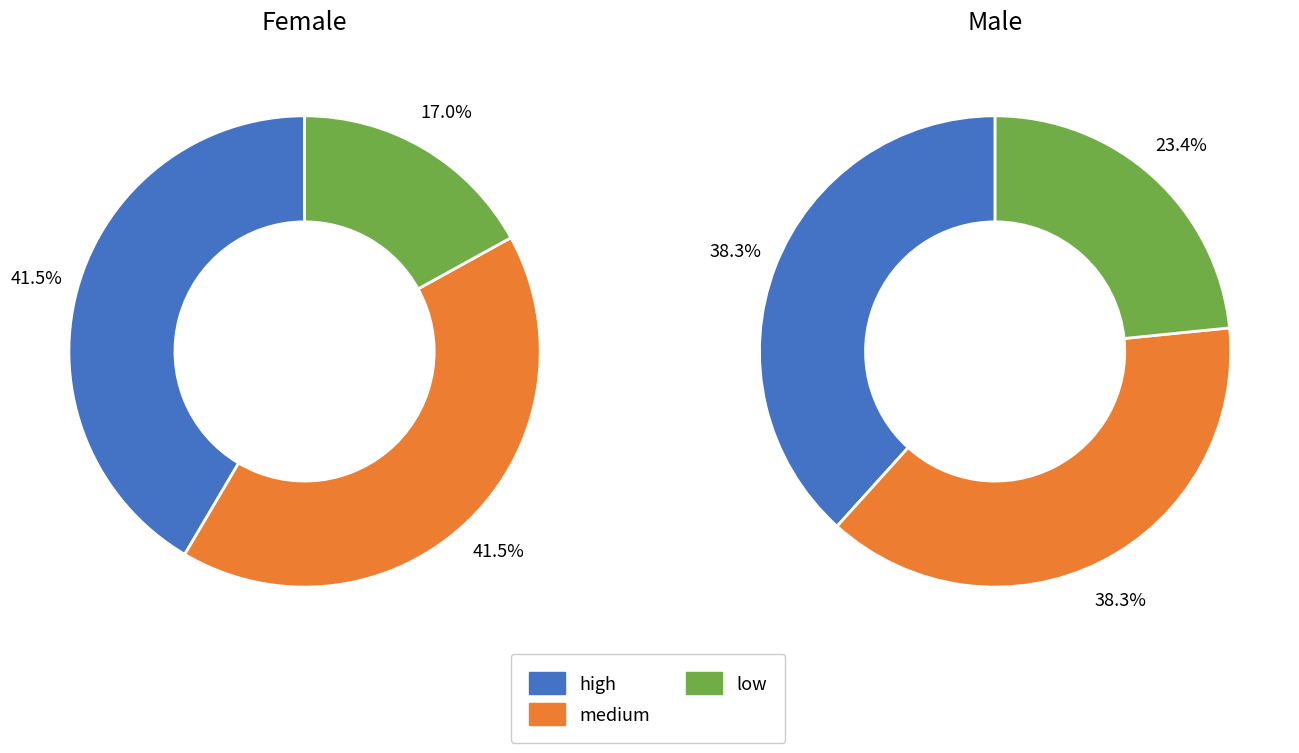

How much of the chart is everything except high?

60.0%